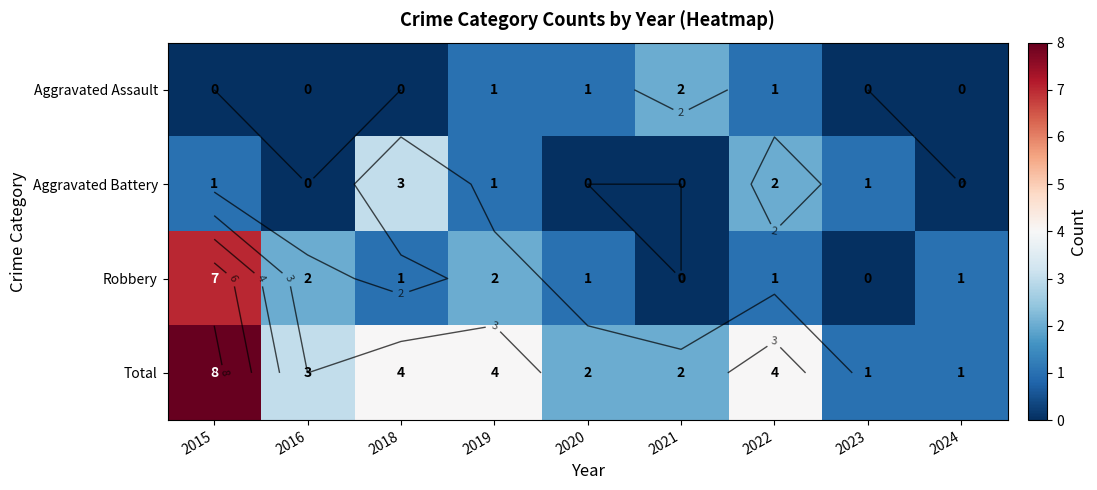

Where is Total nearest to the value 4?

2018